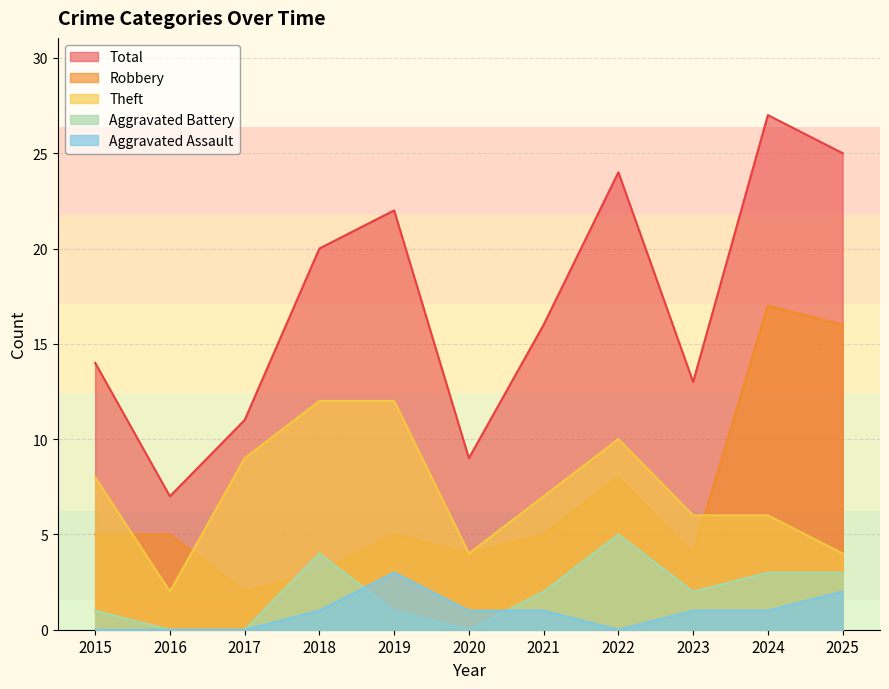

What are all the series names shown in the legend?

Total, Robbery, Theft, Aggravated Battery, Aggravated Assault